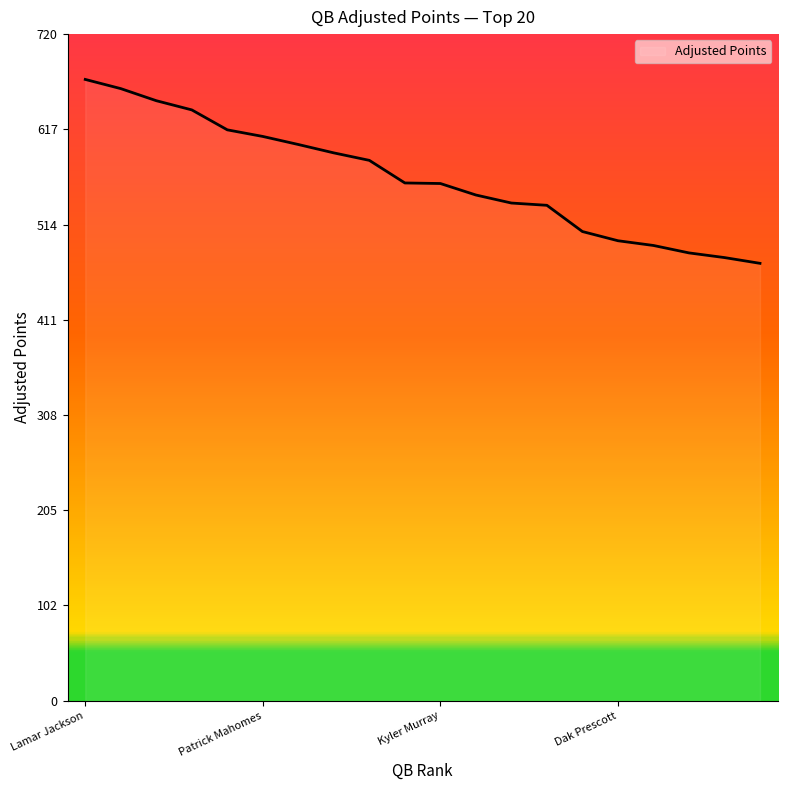

What is the smallest value displayed?

472.4